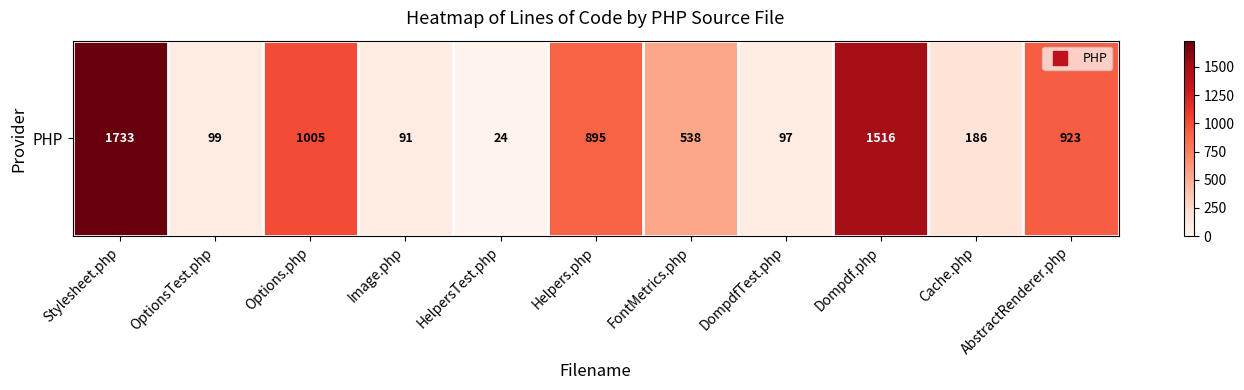

Reading left to right, extract all data points from this chart.

Stylesheet.php=1733	OptionsTest.php=99	Options.php=1005	Image.php=91	HelpersTest.php=24	Helpers.php=895	FontMetrics.php=538	DompdfTest.php=97	Dompdf.php=1516	Cache.php=186	AbstractRenderer.php=923